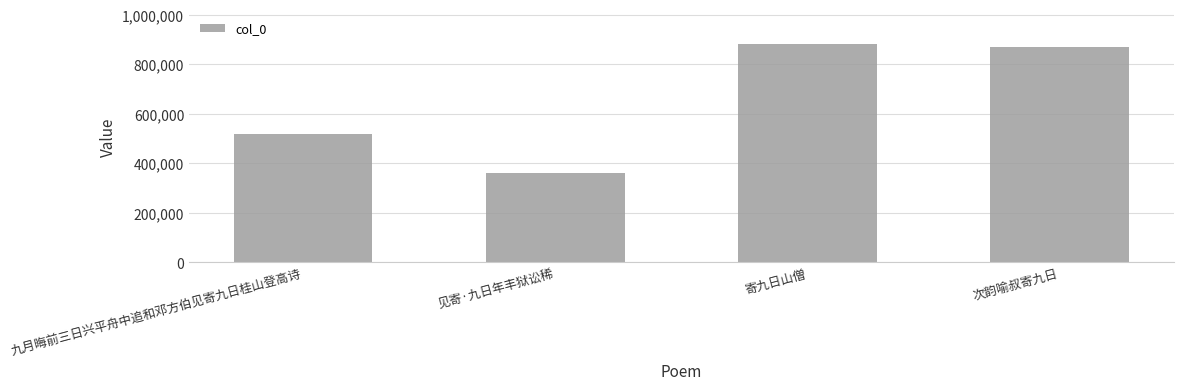

Does the chart contain stacked bars?

No